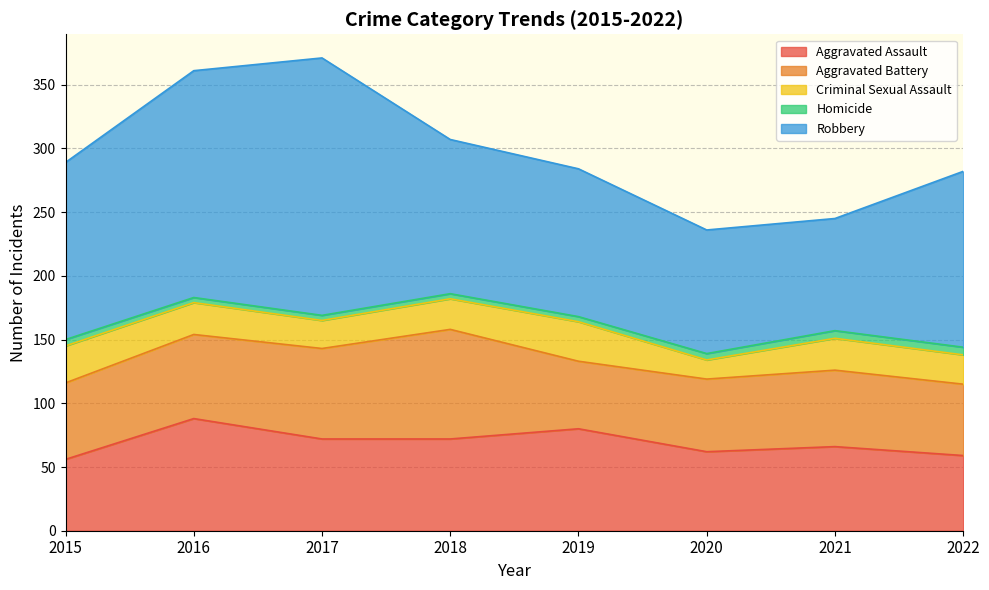

Is the value of Aggravated Assault at 2017 greater than the value of Homicide at 2015?

Yes